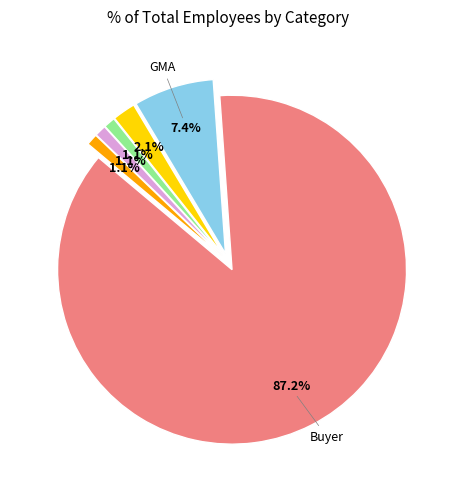

Is there a majority slice in this chart?

Yes